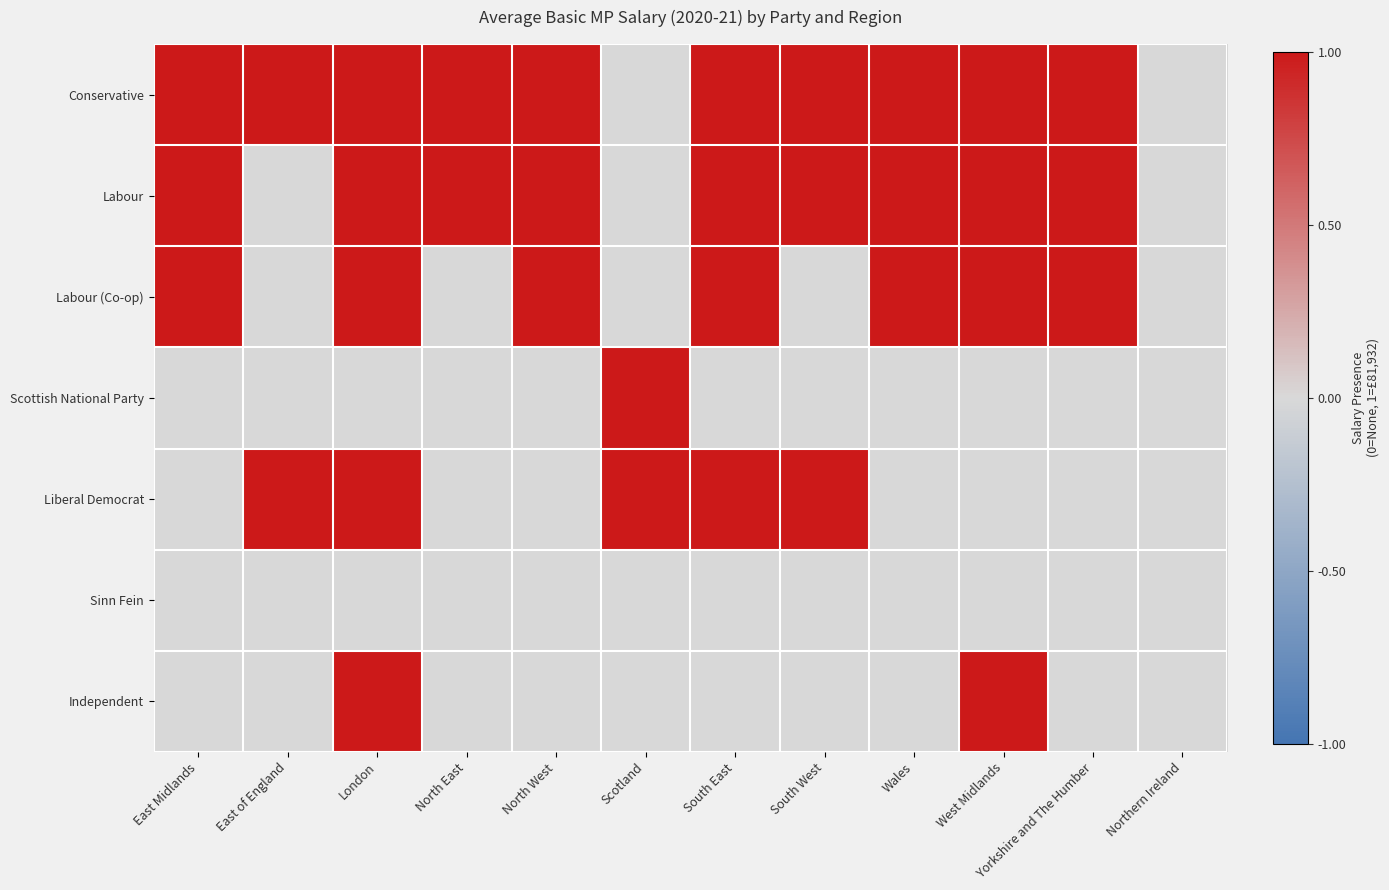

Reading right to left, transcribe all the data shown in this chart.

Conservative: Northern Ireland=0	Yorkshire and The Humber=1	West Midlands=1	Wales=1	South West=1	South East=1	Scotland=0	North West=1	North East=1	London=1	East of England=1	East Midlands=1
Labour: Northern Ireland=0	Yorkshire and The Humber=1	West Midlands=1	Wales=1	South West=1	South East=1	Scotland=0	North West=1	North East=1	London=1	East of England=0	East Midlands=1
Labour (Co-op): Northern Ireland=0	Yorkshire and The Humber=1	West Midlands=1	Wales=1	South West=0	South East=1	Scotland=0	North West=1	North East=0	London=1	East of England=0	East Midlands=1
Scottish National Party: Northern Ireland=0	Yorkshire and The Humber=0	West Midlands=0	Wales=0	South West=0	South East=0	Scotland=1	North West=0	North East=0	London=0	East of England=0	East Midlands=0
Liberal Democrat: Northern Ireland=0	Yorkshire and The Humber=0	West Midlands=0	Wales=0	South West=1	South East=1	Scotland=1	North West=0	North East=0	London=1	East of England=1	East Midlands=0
Sinn Fein: Northern Ireland=0	Yorkshire and The Humber=0	West Midlands=0	Wales=0	South West=0	South East=0	Scotland=0	North West=0	North East=0	London=0	East of England=0	East Midlands=0
Independent: Northern Ireland=0	Yorkshire and The Humber=0	West Midlands=1	Wales=0	South West=0	South East=0	Scotland=0	North West=0	North East=0	London=1	East of England=0	East Midlands=0